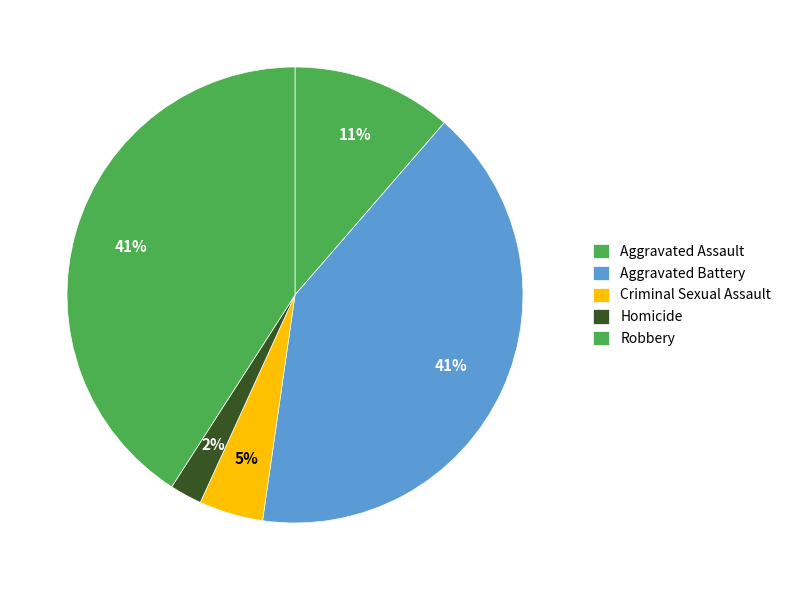

How many segments does this pie chart have?

5